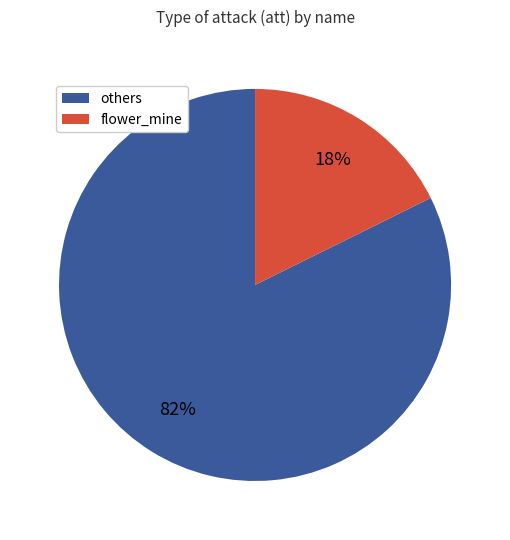

To the nearest percent, what is the average slice percentage?

50%